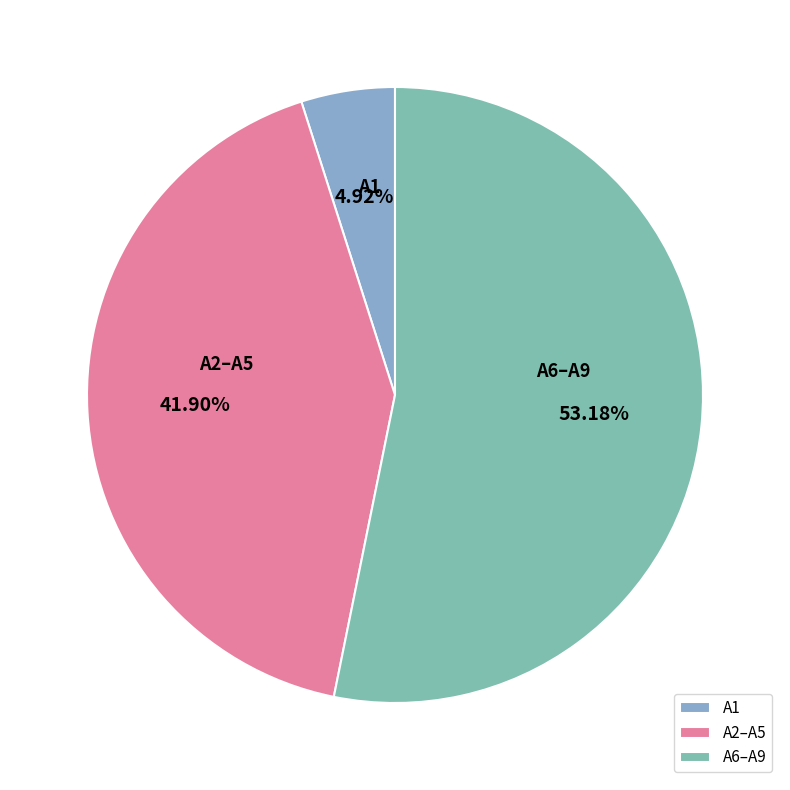

What percentage is the A1 slice, to the nearest percent?

5%